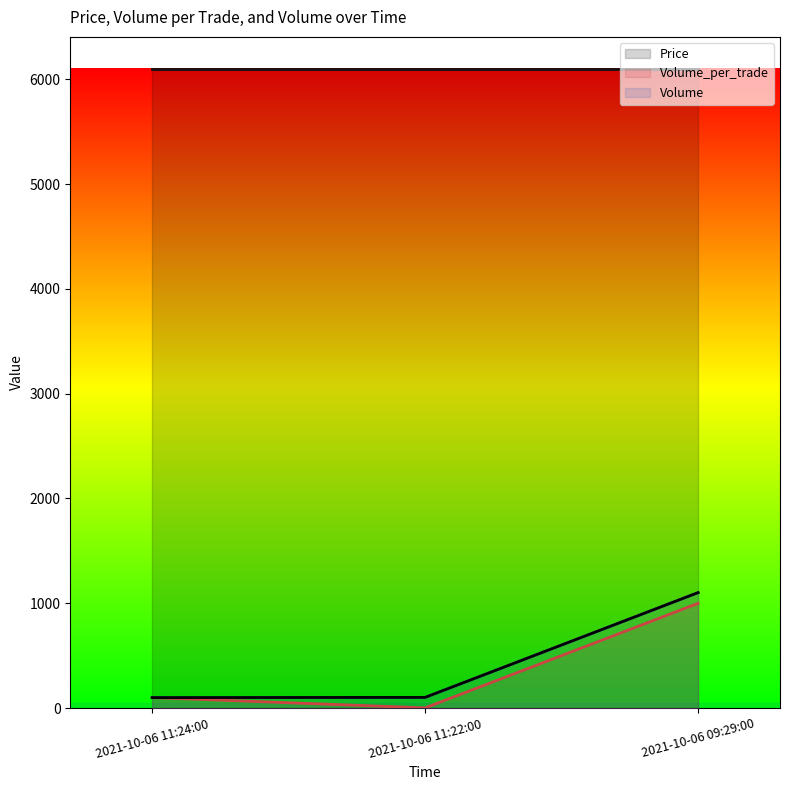

Reading right to left, list all the values displayed in this chart.

Price: 2021-10-06 11:24:00=6100	2021-10-06 11:22:00=6100	2021-10-06 09:29:00=6100
Volume_per_trade: 2021-10-06 11:24:00=100	2021-10-06 11:22:00=2	2021-10-06 09:29:00=1000
Volume: 2021-10-06 11:24:00=100	2021-10-06 11:22:00=102	2021-10-06 09:29:00=1102